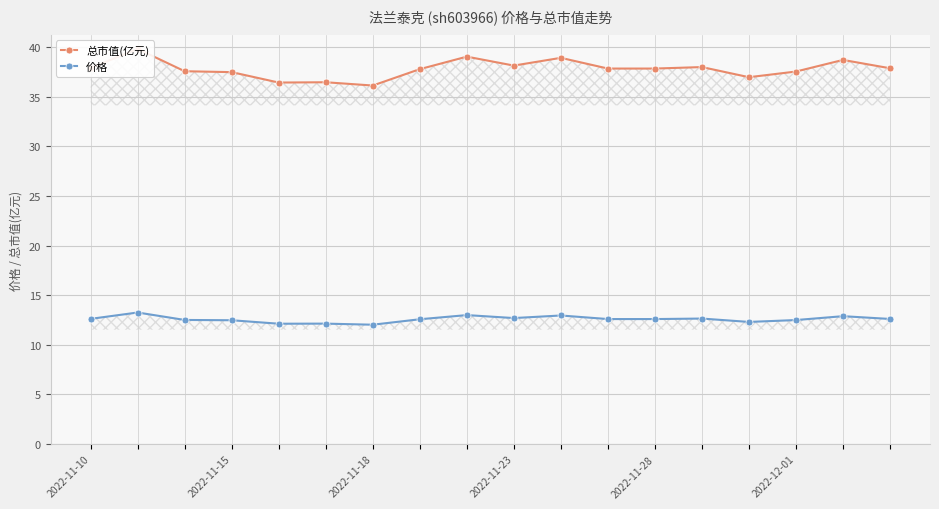

True or false: 总市值(亿元) has more than 1 points higher than both neighbors.

True